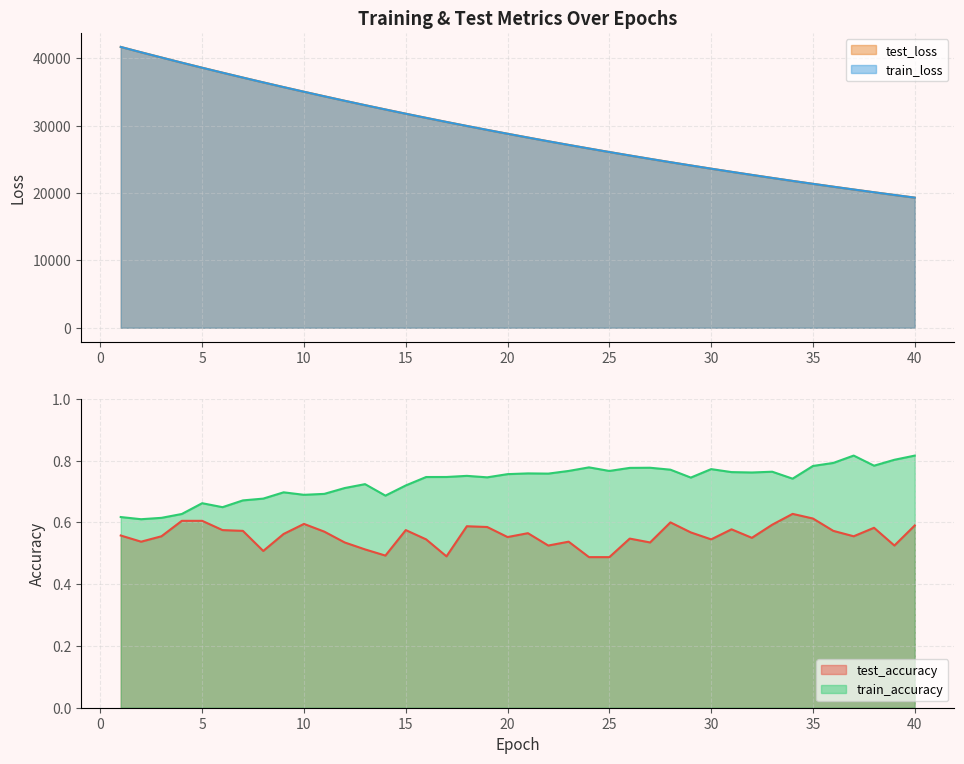

Does the chart have visible grid lines?

Yes